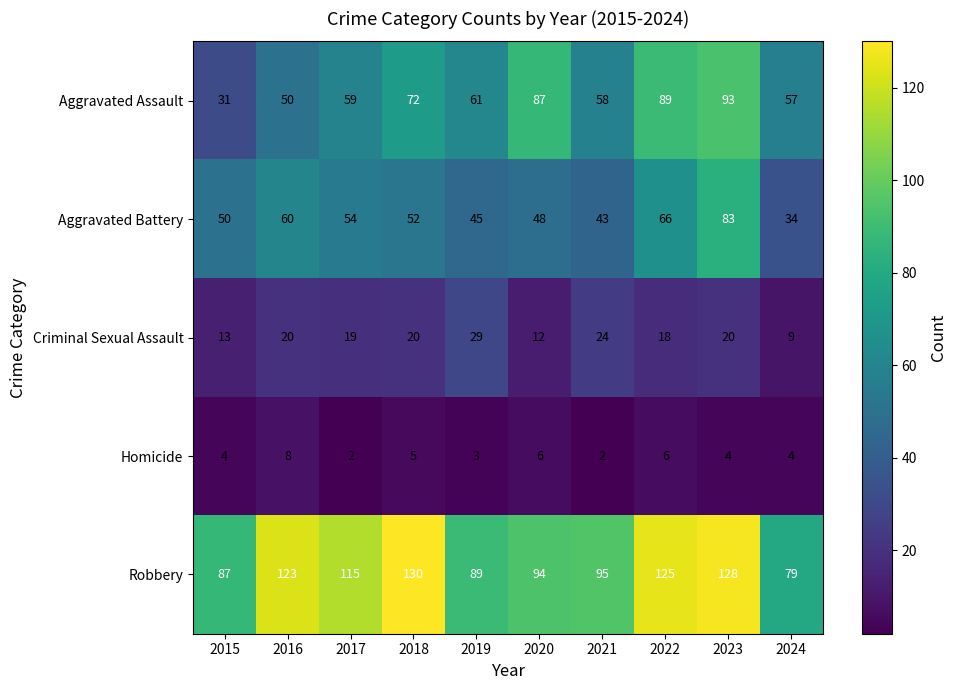

Which series has the largest range (max minus min)?

Aggravated Assault